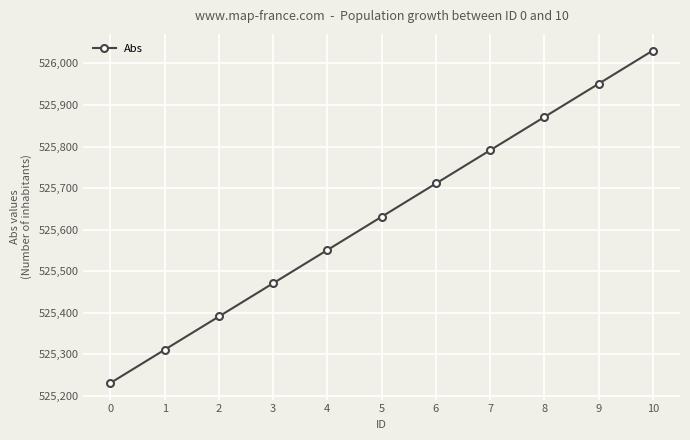

True or false: the data shows 256949 at 1.

False